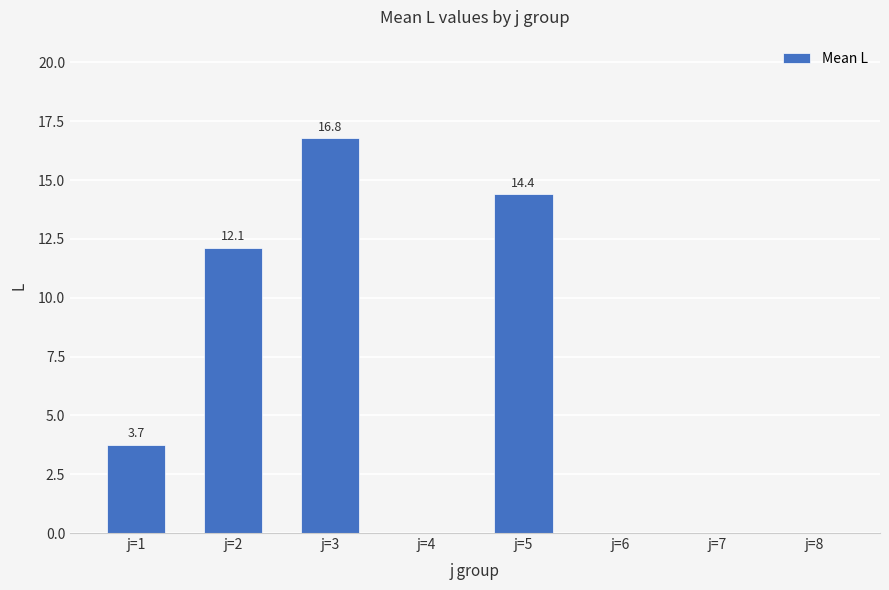

The value at j=7 is 0.0. True or false?

True